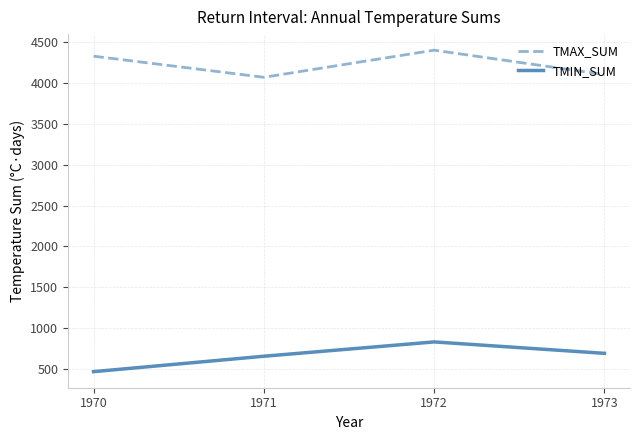

Rank the series at 1972 from highest to lowest value.

TMAX_SUM, TMIN_SUM